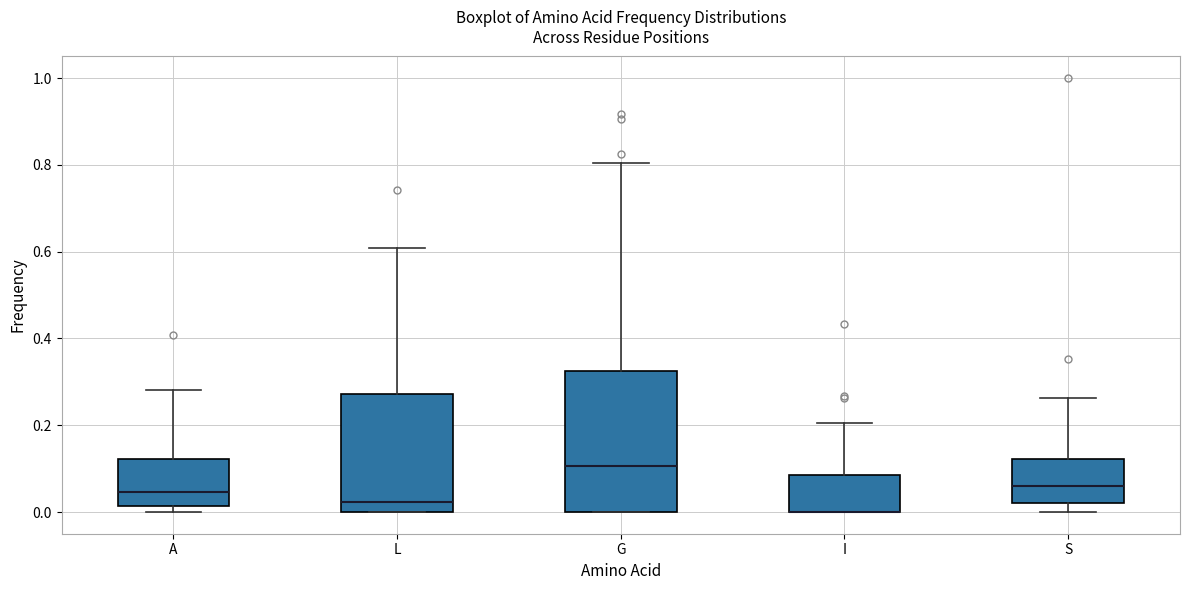

Comparing the boxes themselves (not the whiskers), which one is the tallest?

G